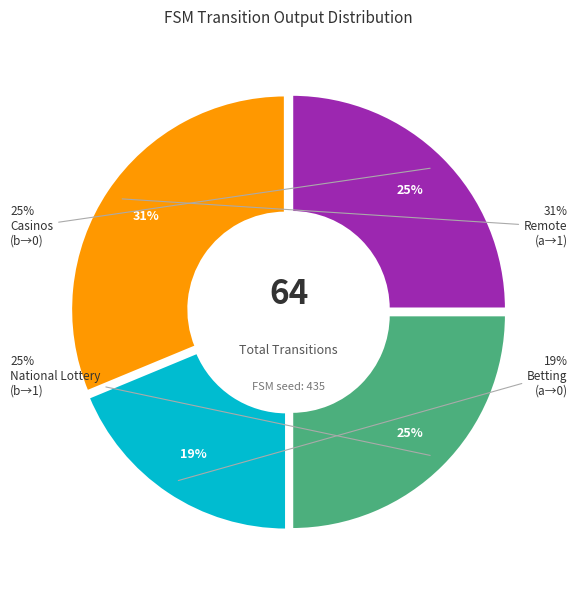

Does output_symbol=0 (b) account for over 50% of the chart?

No